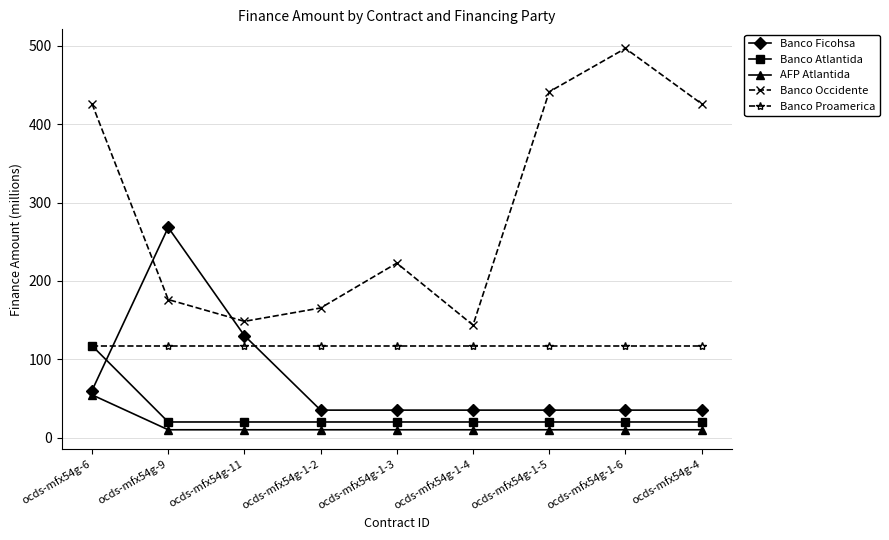

At how many categories does at least one series exceed 73?

9